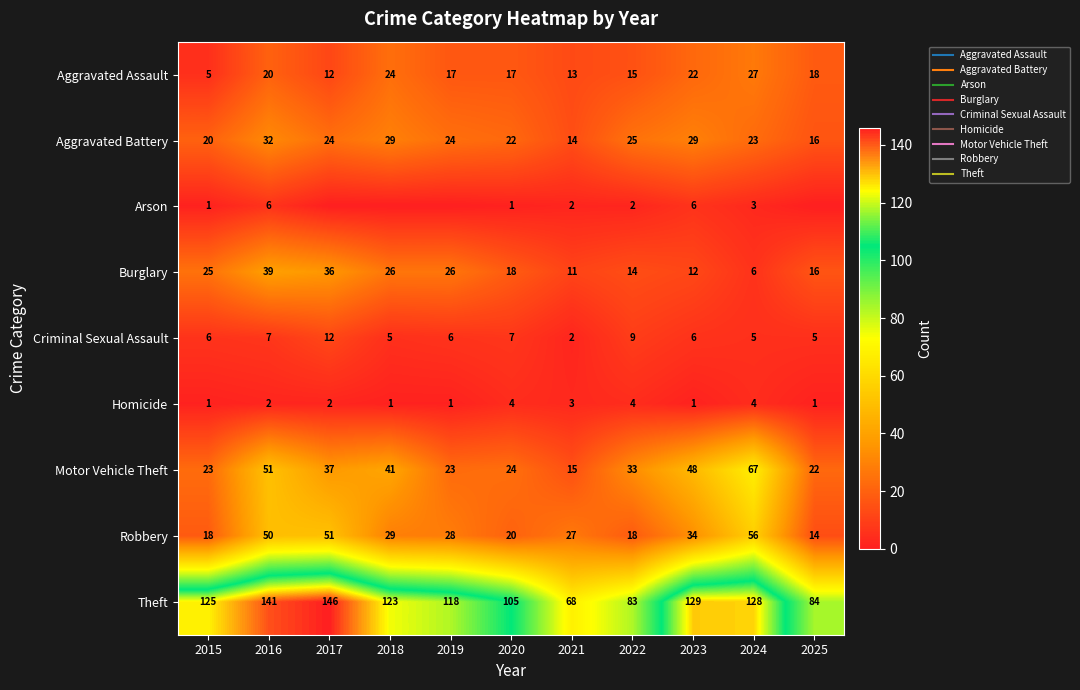

What is the maximum value shown in the chart?

146